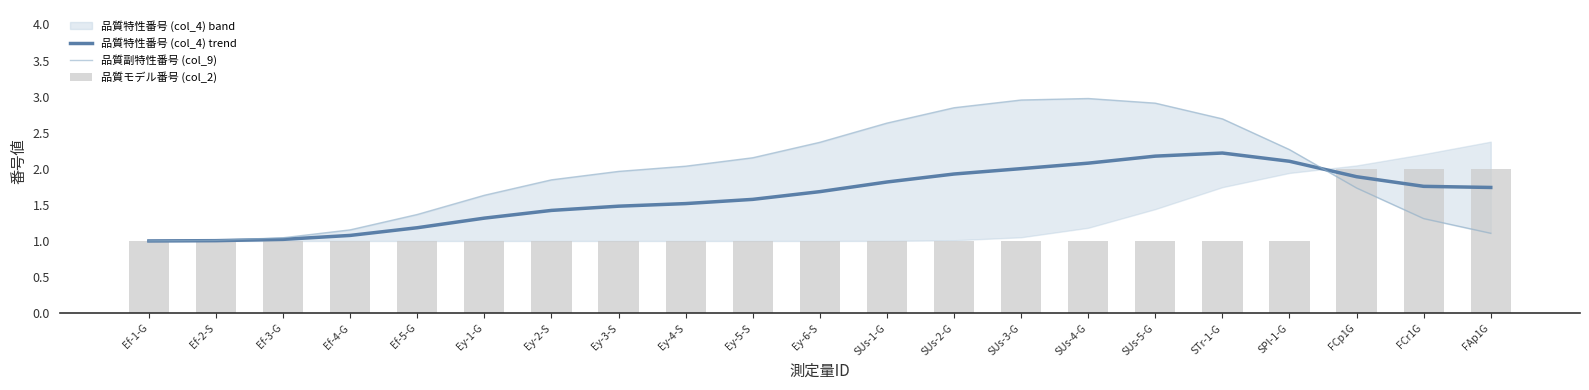

Where is 品質特性番号 (col_4) trend nearest to the value 1?

Ef-1-G